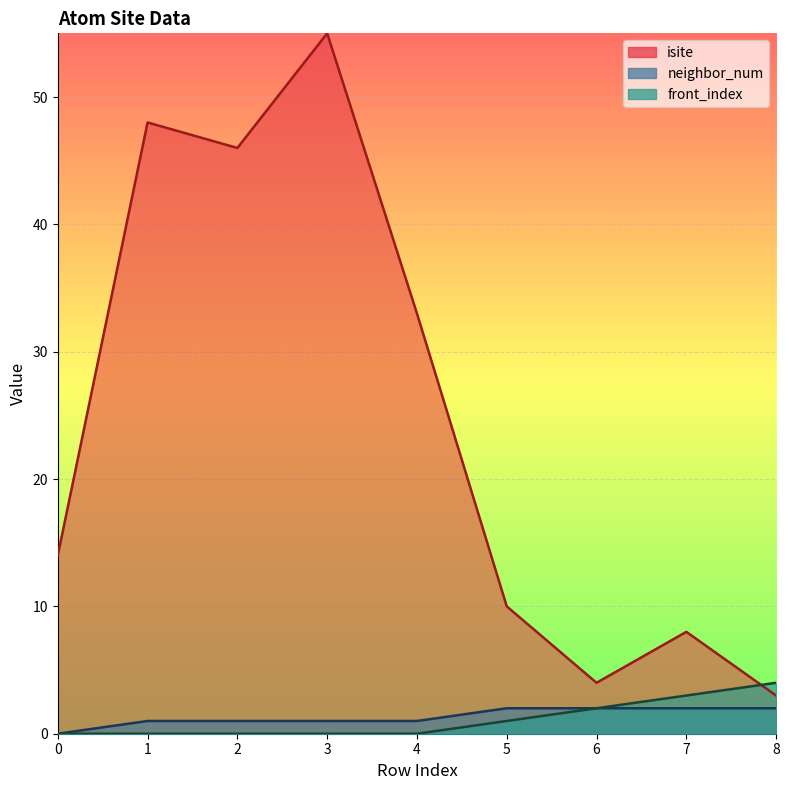

Read the neighbor_num value at 7.

2